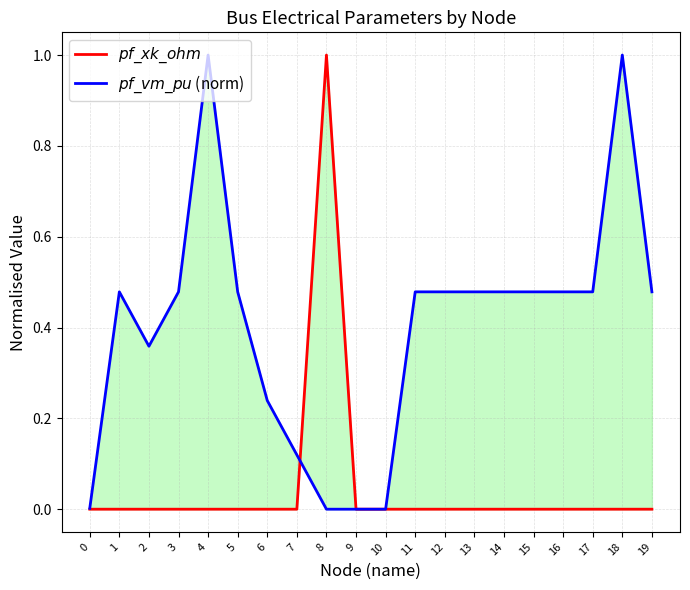

Between 12 and 4, which is larger?

12